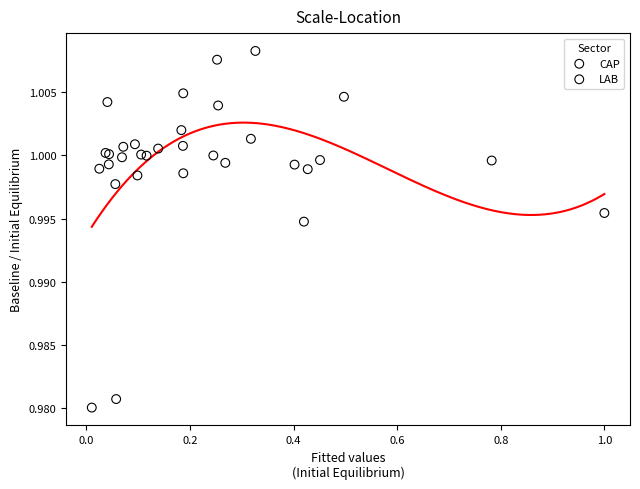

Which series has the widest spread of Y values?

CAP